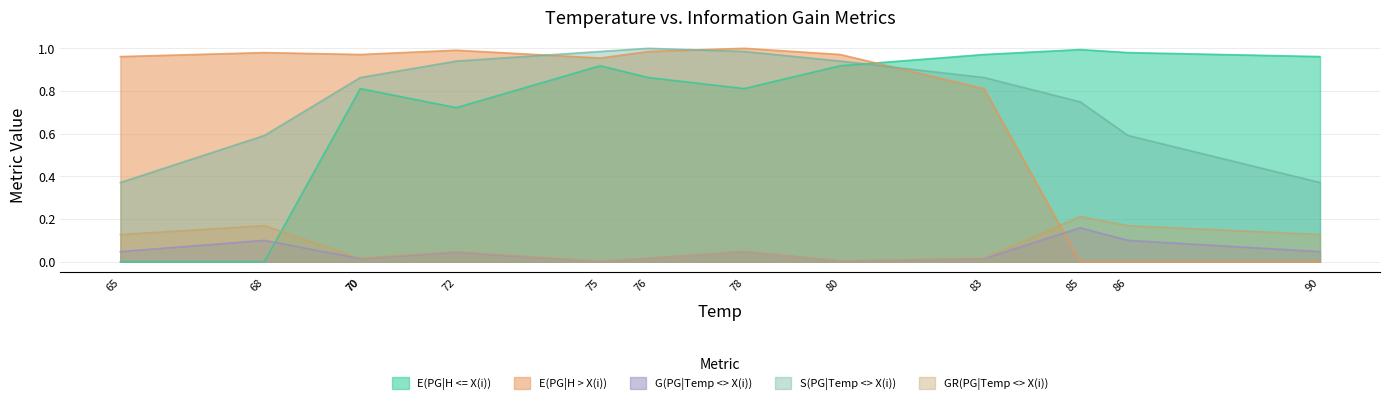

True or false: E(PG|H > X(i)) and S(PG|Temp <> X(i)) cross at least once.

True